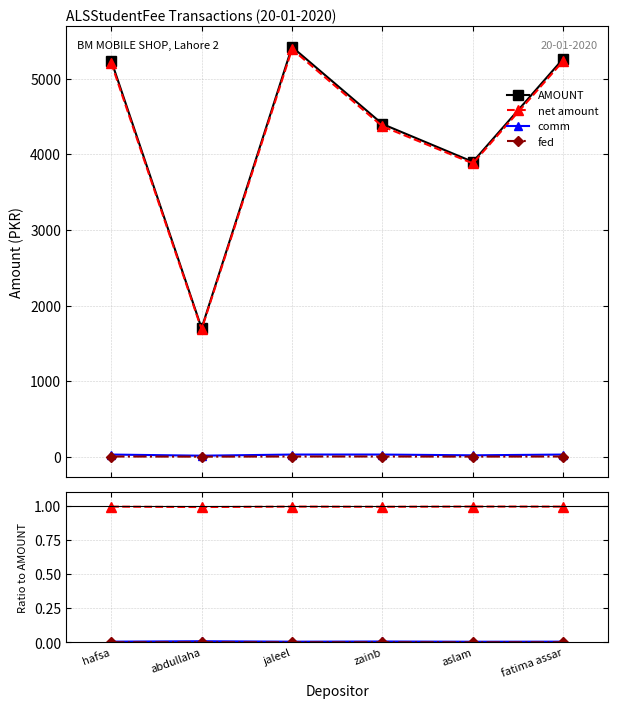

Count the fed values in the range 0 to 1.

6